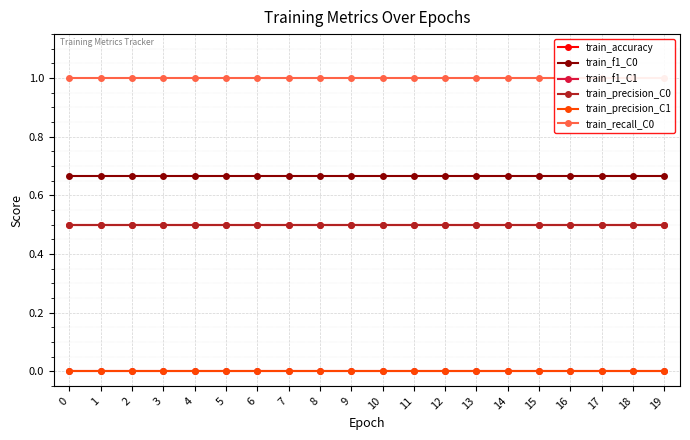

What are all the series names shown in the legend?

train_accuracy, train_f1_C0, train_f1_C1, train_precision_C0, train_precision_C1, train_recall_C0